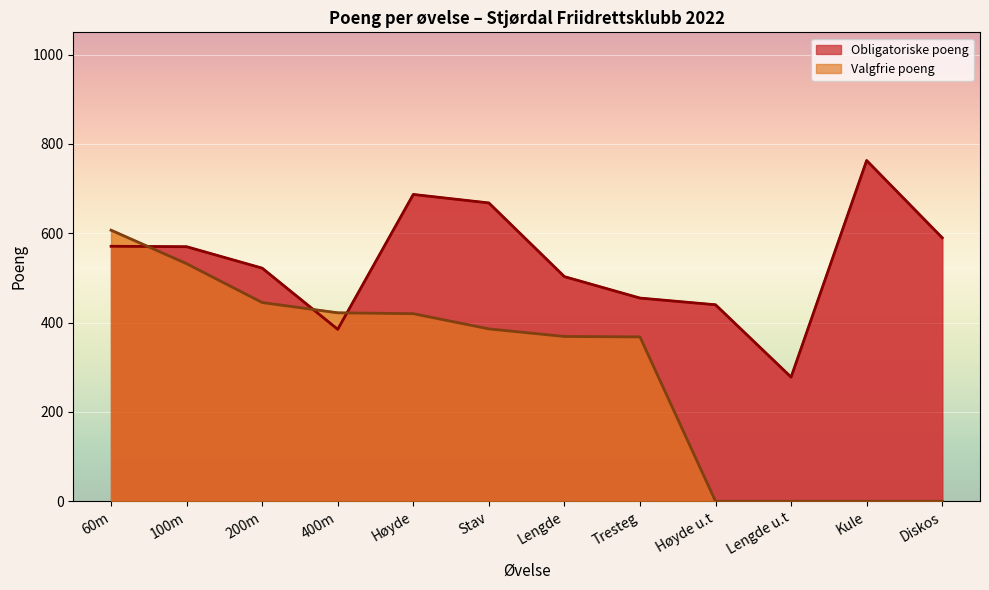

How many interior local valleys does the Obligatoriske poeng series have?

2